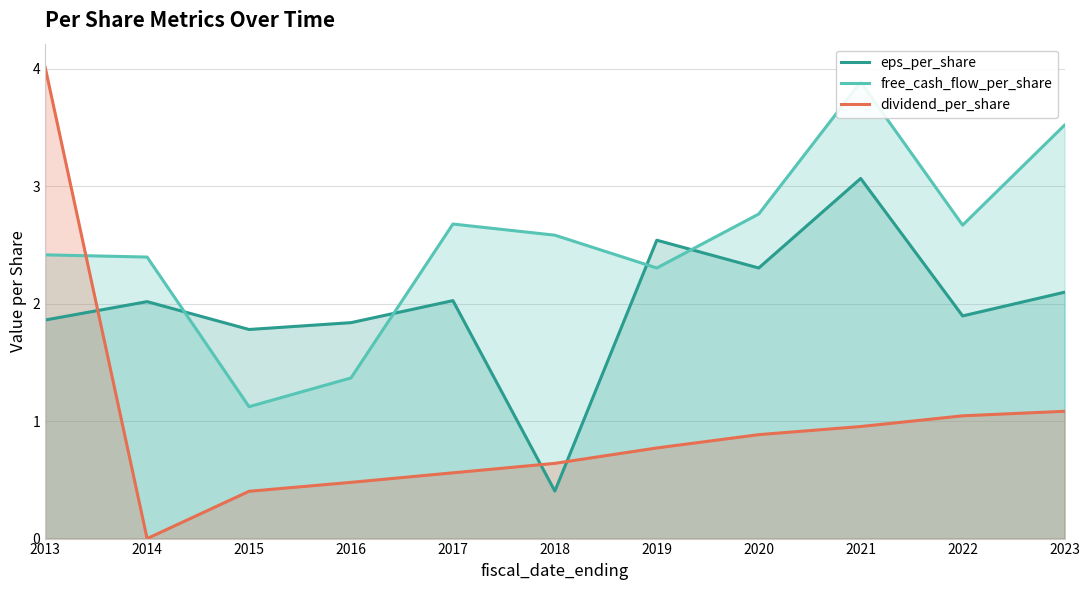

In eps_per_share, how many points are lower than both neighbors (excluding endpoints)?

4